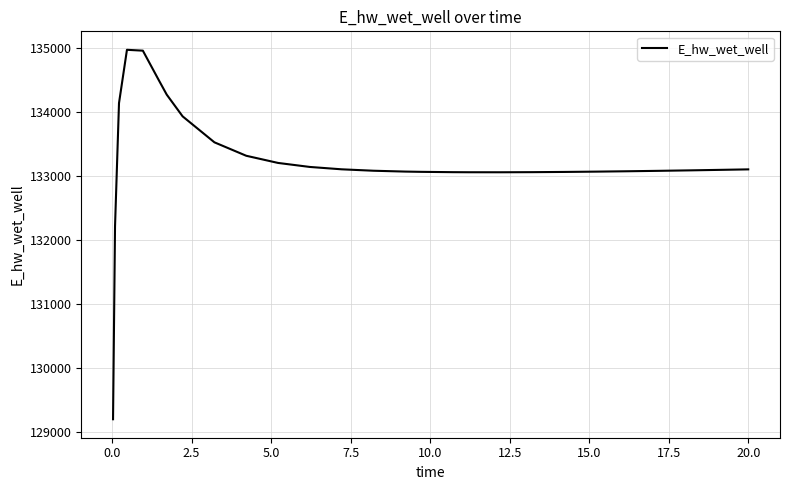

What is the smallest value displayed?

129196.0